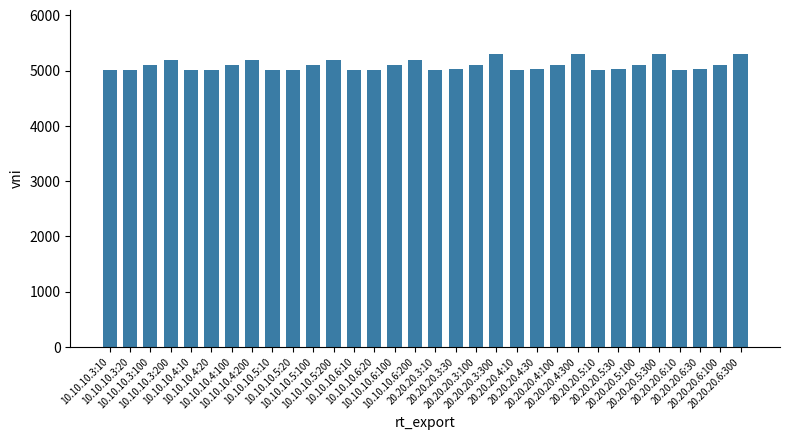

What is the difference between the second highest and second lowest values?

290